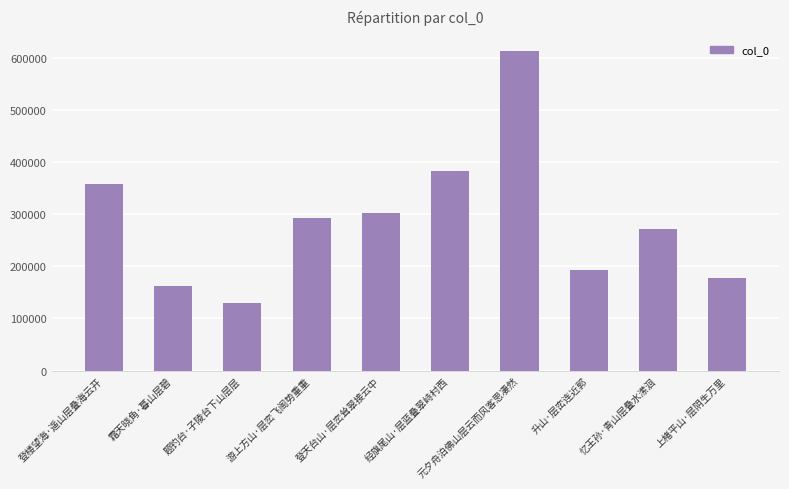

List the labels in order of value, smallest first.

题钓台·子陵台下山层层, 霜天晓角·暮山层碧, 上楮平山·层阴生万里, 升山·层峦连近郭, 忆王孙·青山层叠水潆洄, 游上方山·层峦飞阁势重重, 登天台山·层峦耸翠接云中, 登楼望海·遥山层叠海云开, 经旗尾山·层蓝叠翠峙村西, 元夕舟泊佛山层云而风客思凄然